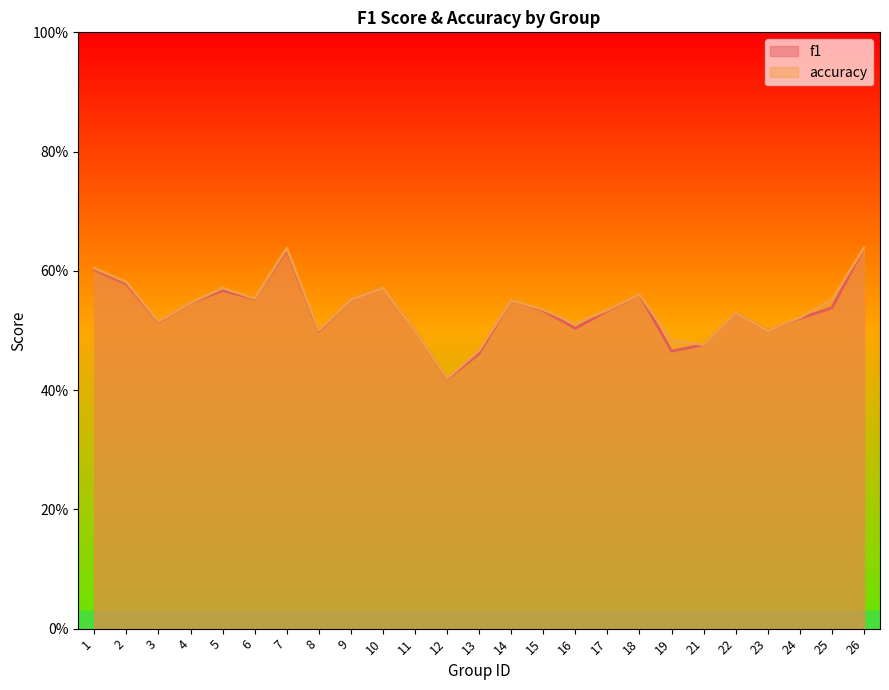

What is the minimum value shown in the chart?

0.4